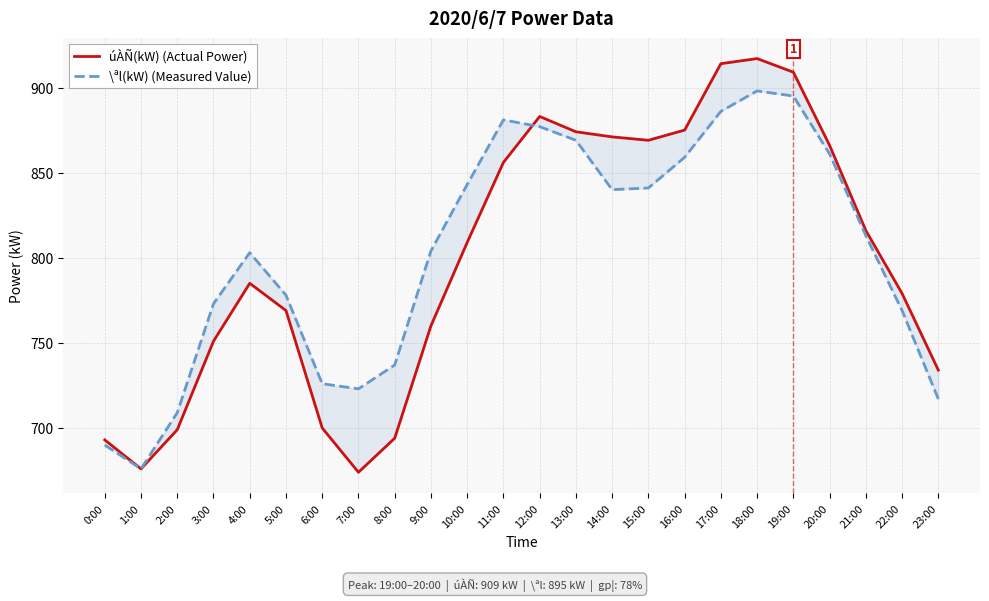

Which category has the lowest value in the úÀÑ(kW) (Actual Power) series?

7:00